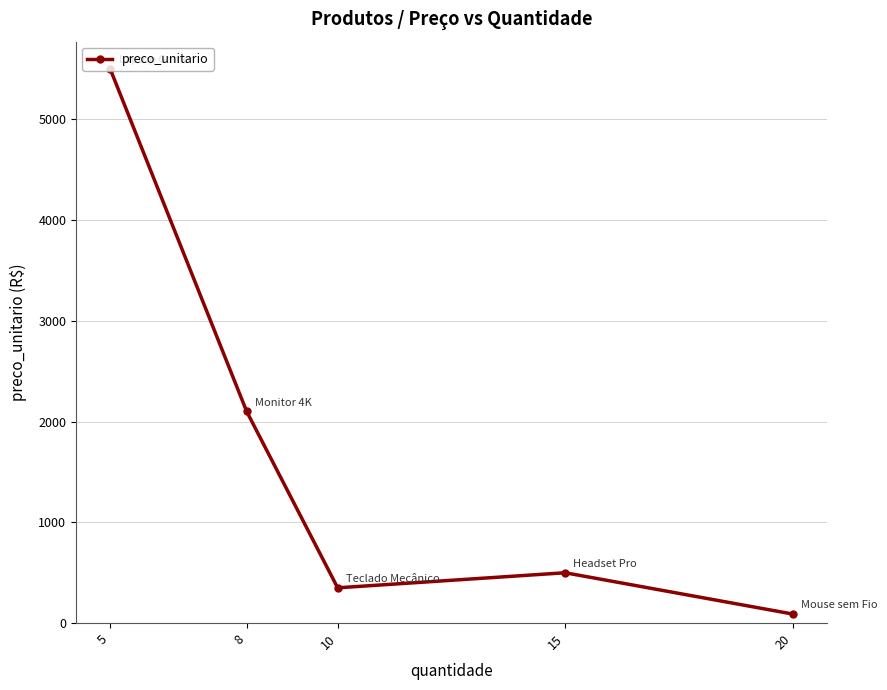

List the labels in order of value, smallest first.

20, 10, 15, 8, 5